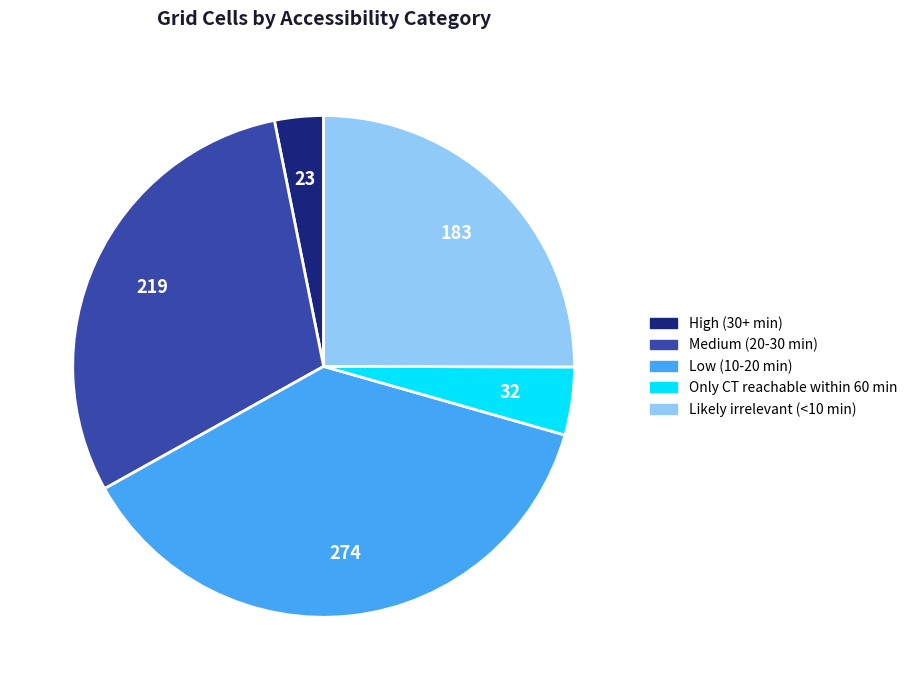

Is the sum of Low (10-20 min) and High (30+ min) greater than half?

No